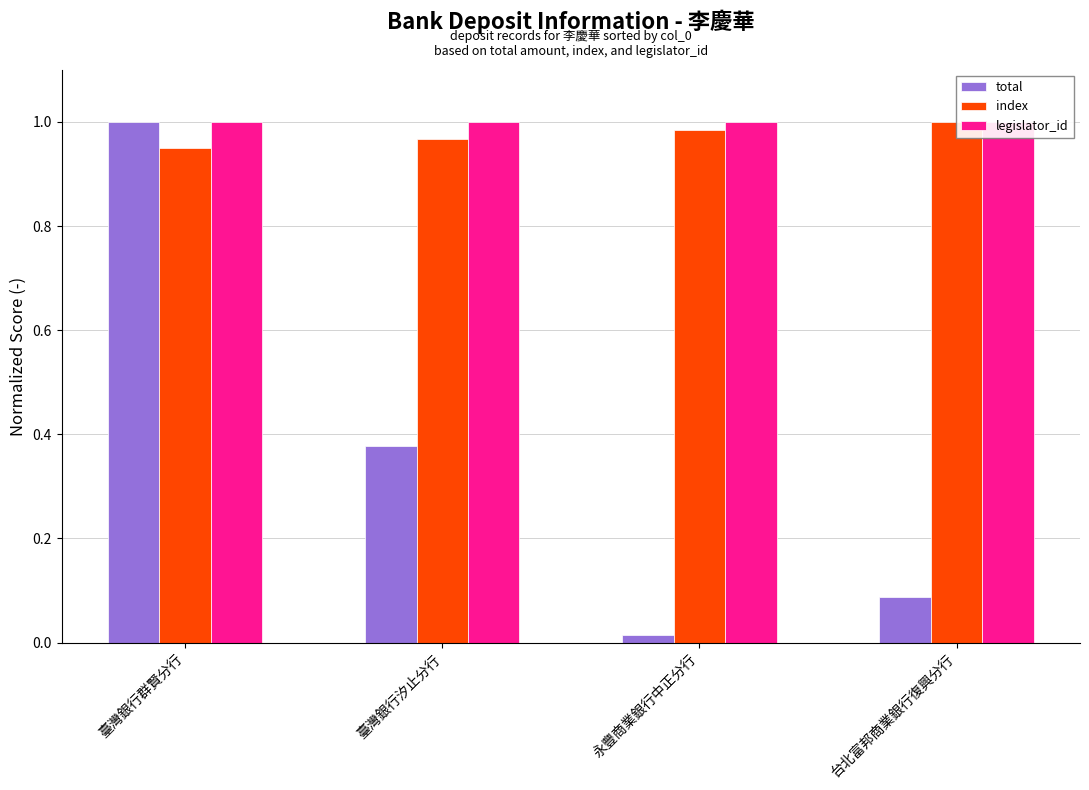

Between 永豐商業銀行中正分行 and 台北富邦商業銀行復興分行, which series saw the biggest shift?

total